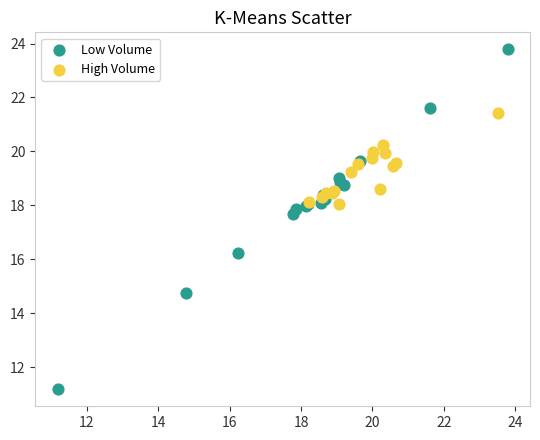

Which series contains the highest Y value?

Low Volume